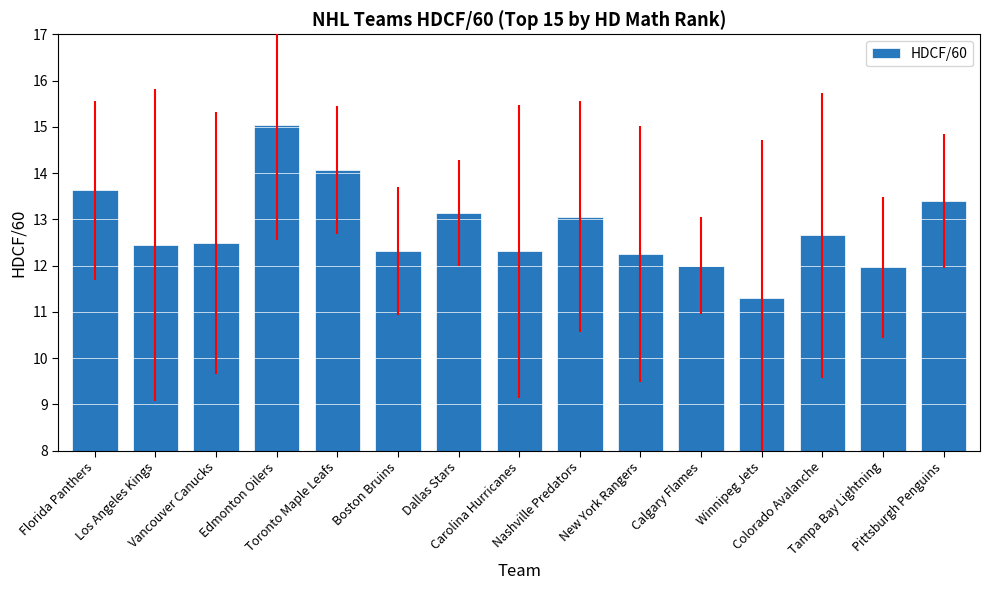

What is the sum of all values?

192.1